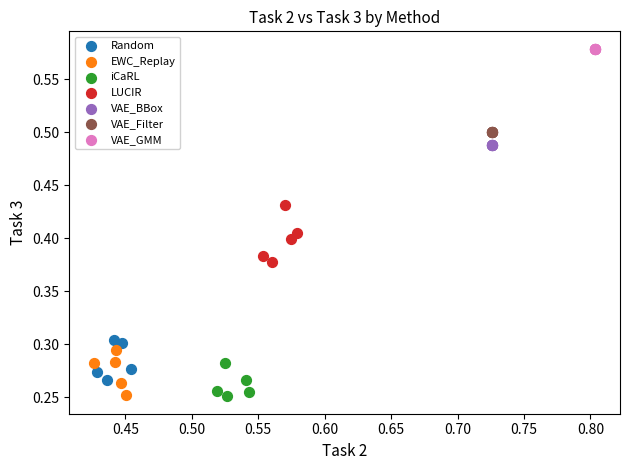

Which series reaches the maximum Y coordinate?

VAE_GMM